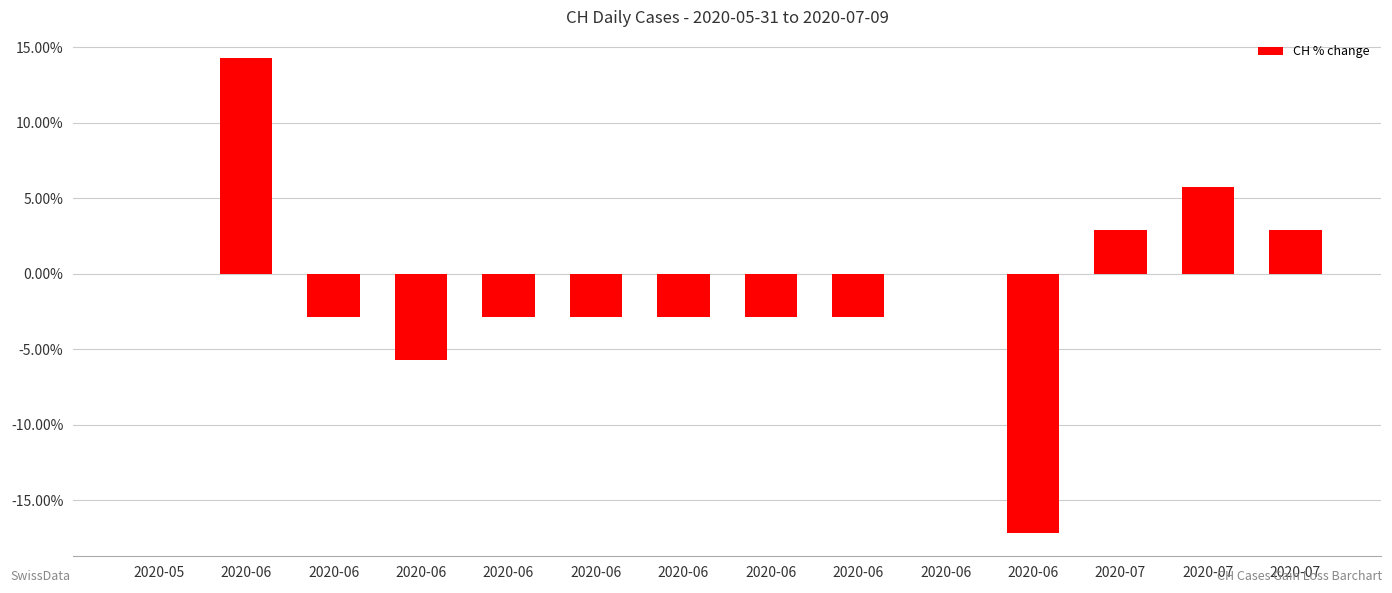

List the labels in order of value, largest first.

2020-06, 2020-07, 2020-07, 2020-07, 2020-05, 2020-06, 2020-06, 2020-06, 2020-06, 2020-06, 2020-06, 2020-06, 2020-06, 2020-06